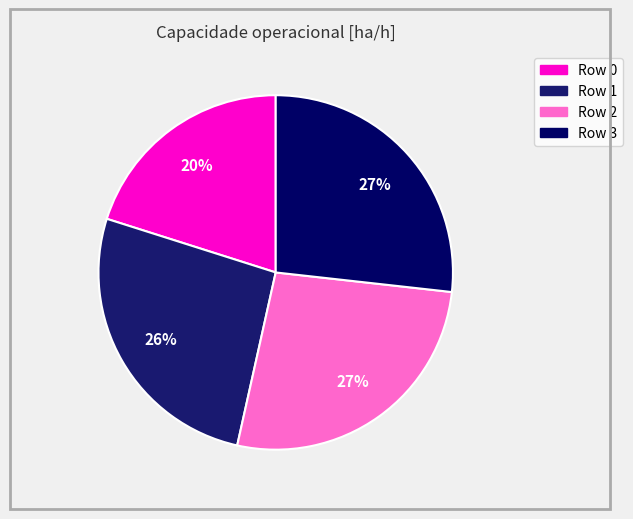

Does any single category account for the majority?

No